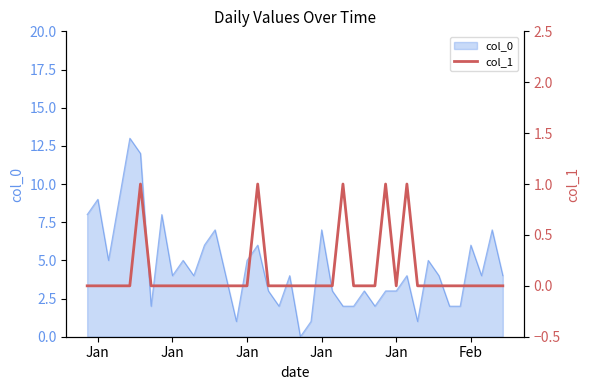

Does the chart display data point markers on the line(s)?

No